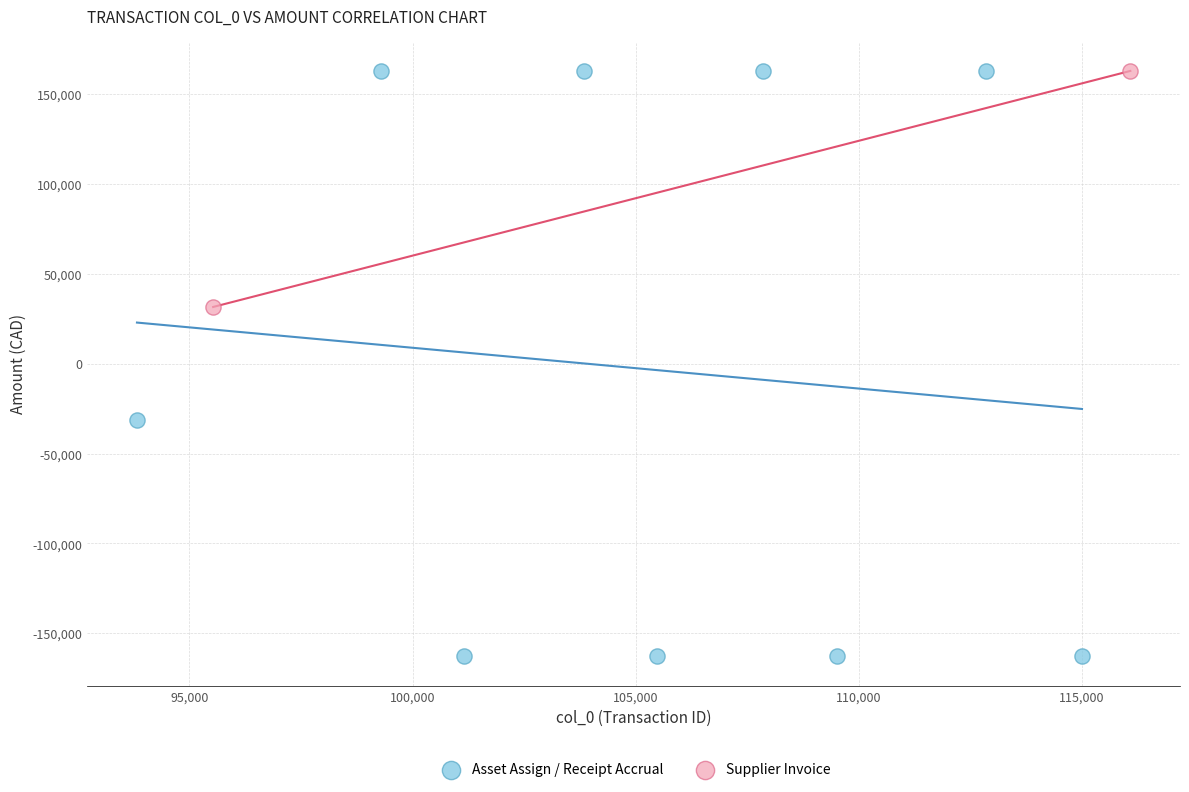

What are all the series names shown in the legend?

Asset Assign / Receipt Accrual, Supplier Invoice